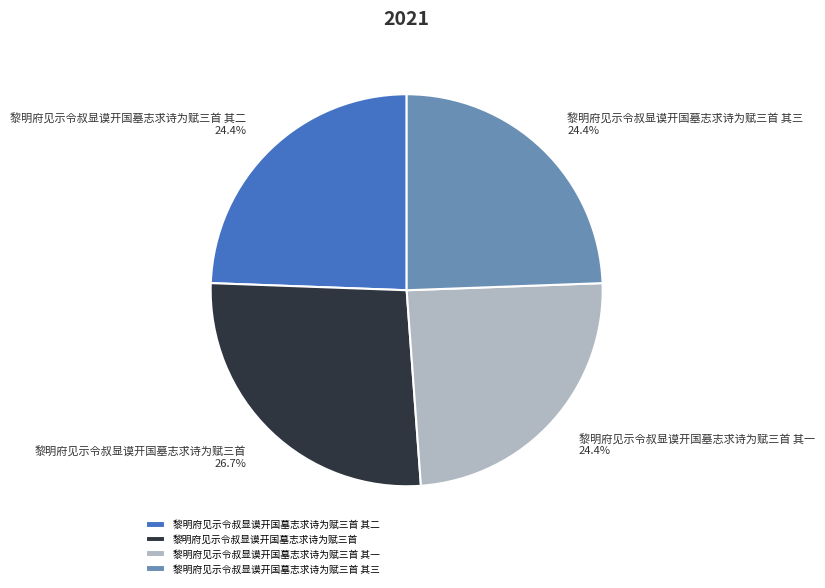

What is the ratio of the value at 黎明府见示令叔显谟开国墓志求诗为赋三首 to the value at 黎明府见示令叔显谟开国墓志求诗为赋三首 其二?

1.1